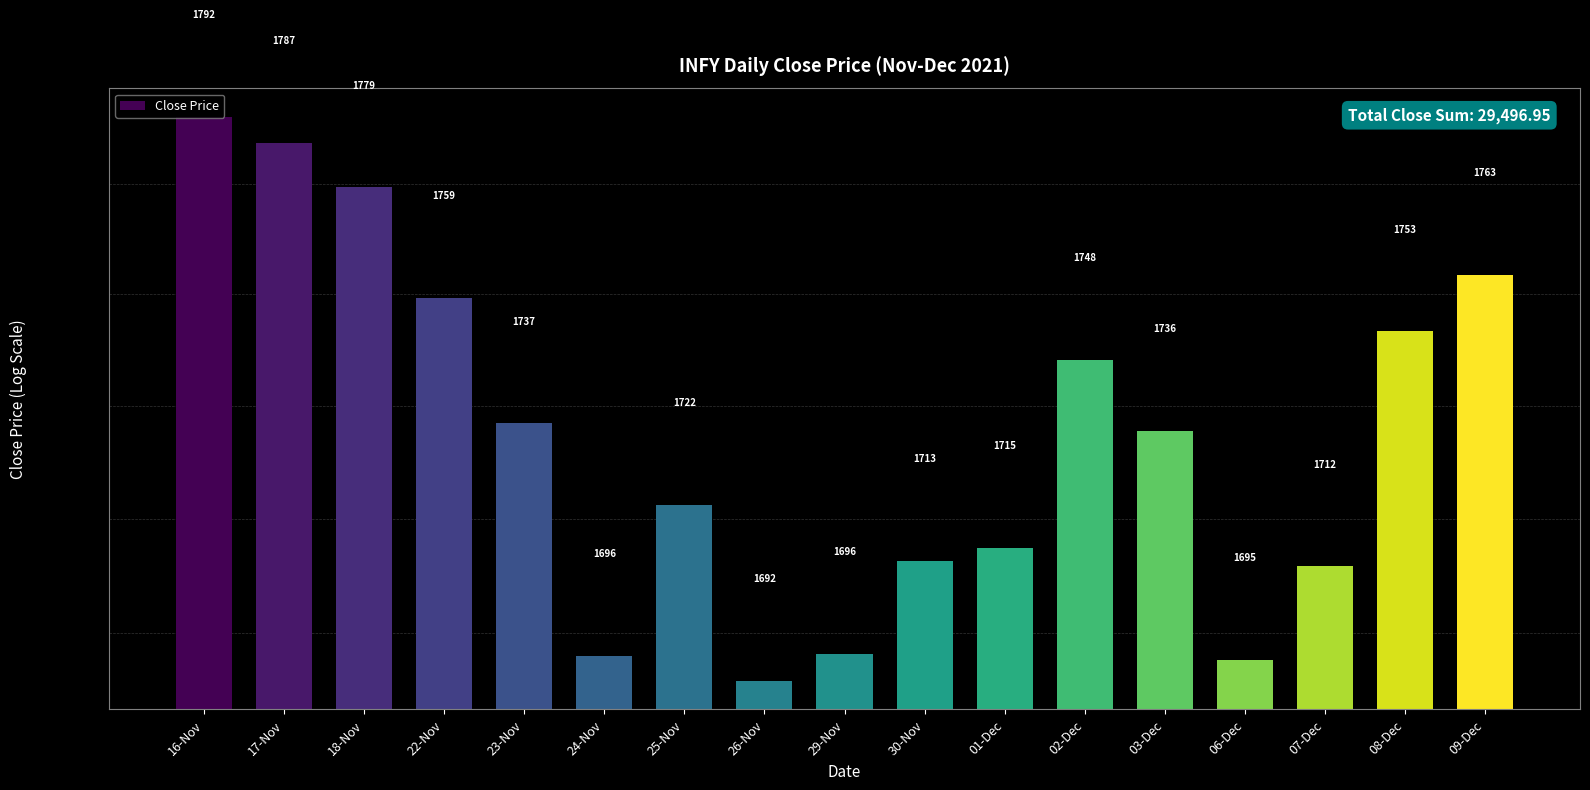

Rank the categories by value from lowest to highest.

26-Nov, 06-Dec, 24-Nov, 29-Nov, 07-Dec, 30-Nov, 01-Dec, 25-Nov, 03-Dec, 23-Nov, 02-Dec, 08-Dec, 22-Nov, 09-Dec, 18-Nov, 17-Nov, 16-Nov